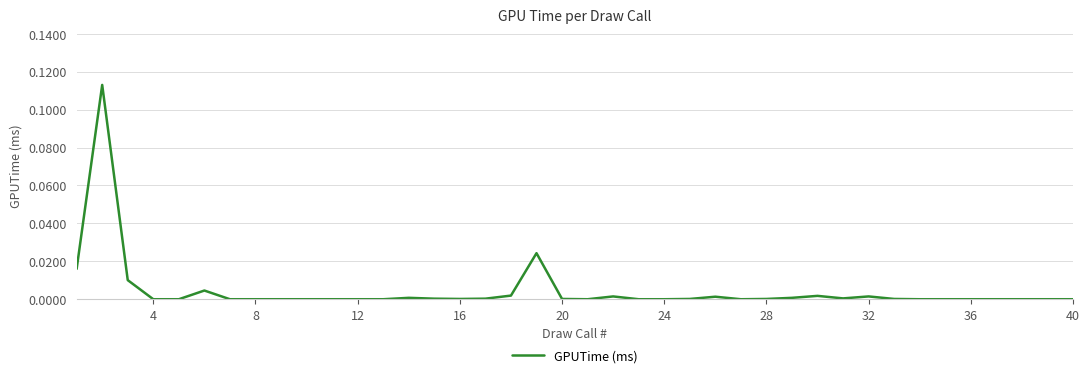

Is this an area chart (filled region under the line)?

No